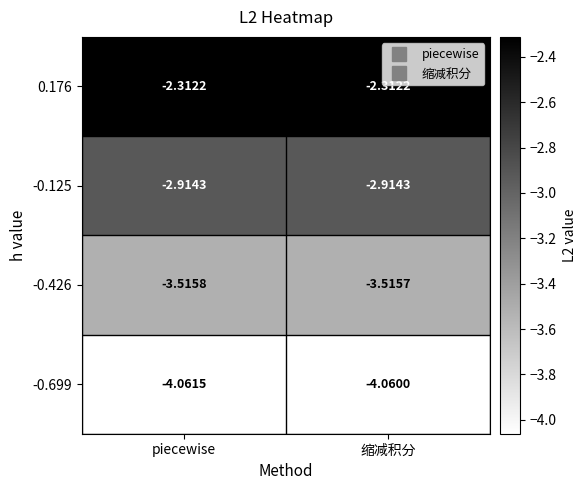

At how many categories does at least one series exceed -3?

2